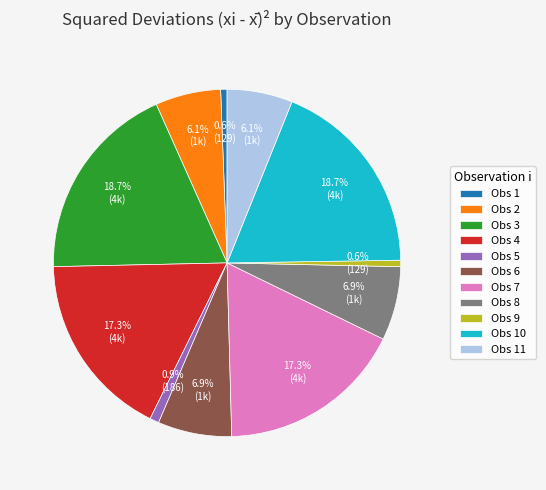

Is there any slice that represents more than half of the pie?

No